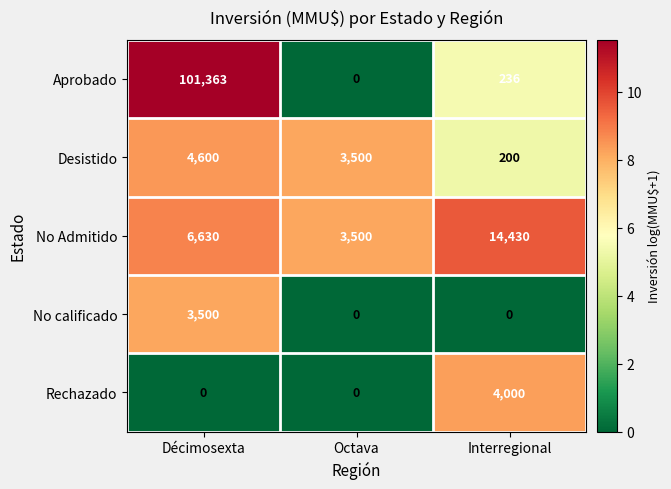

The value of Desistido at Décimosexta is 2467. True or false?

False